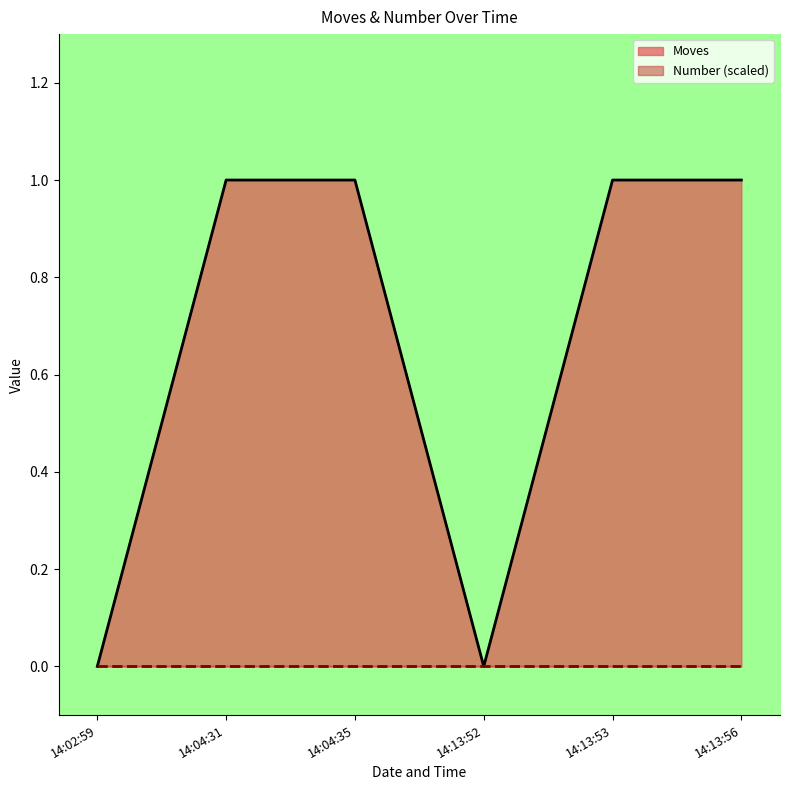

The Moves series shows 1 at 14:13:56. True or false?

True